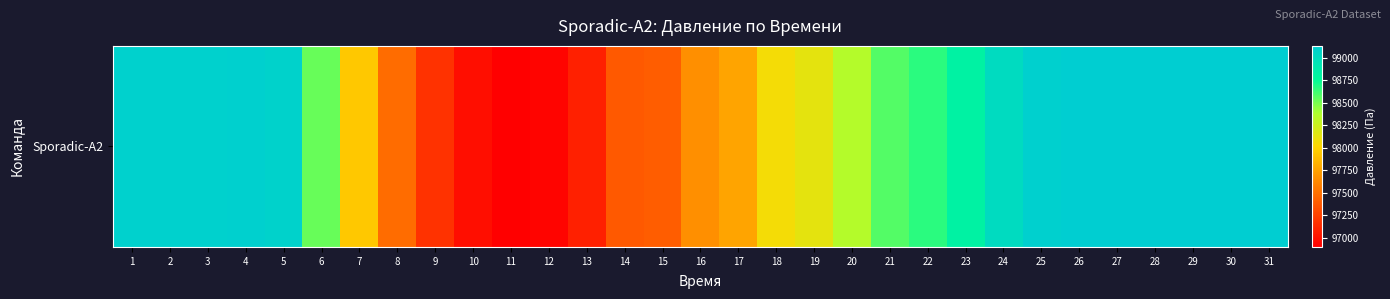

Rank the categories by value from lowest to highest.

11, 12, 10, 13, 9, 14, 15, 8, 16, 17, 7, 18, 19, 20, 6, 21, 22, 23, 24, 5, 3, 1, 2, 4, 25, 27, 28, 30, 26, 31, 29